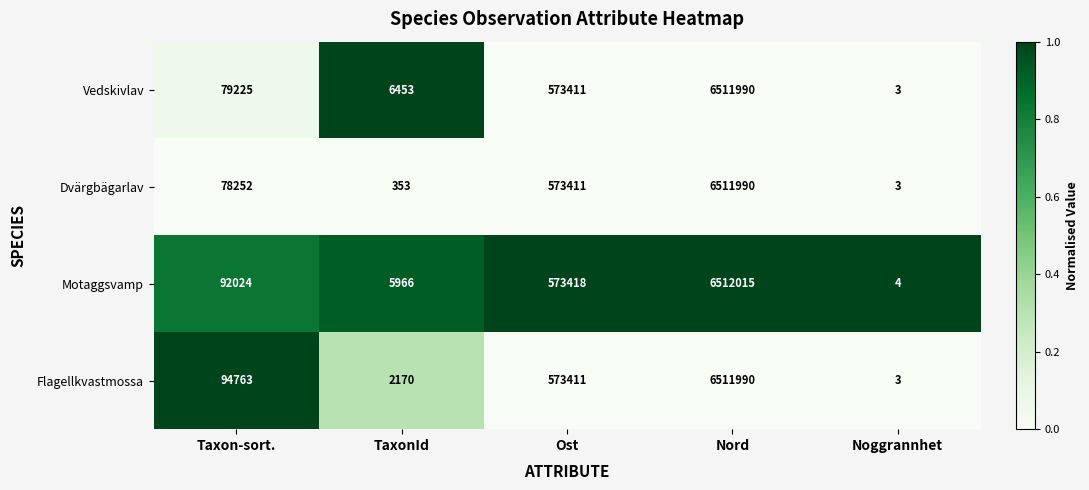

Is the value of Motaggsvamp at Ost greater than the value of Dvärgbägarlav at Ost?

Yes